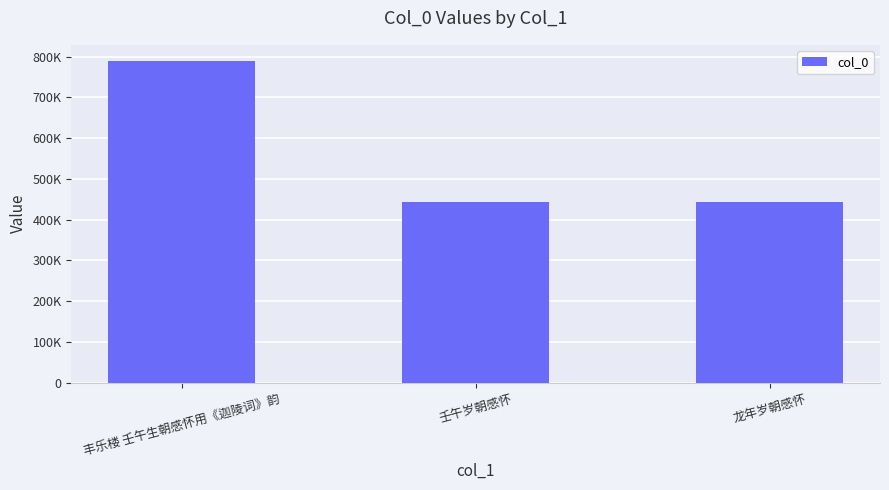

Are the bars horizontal?

No